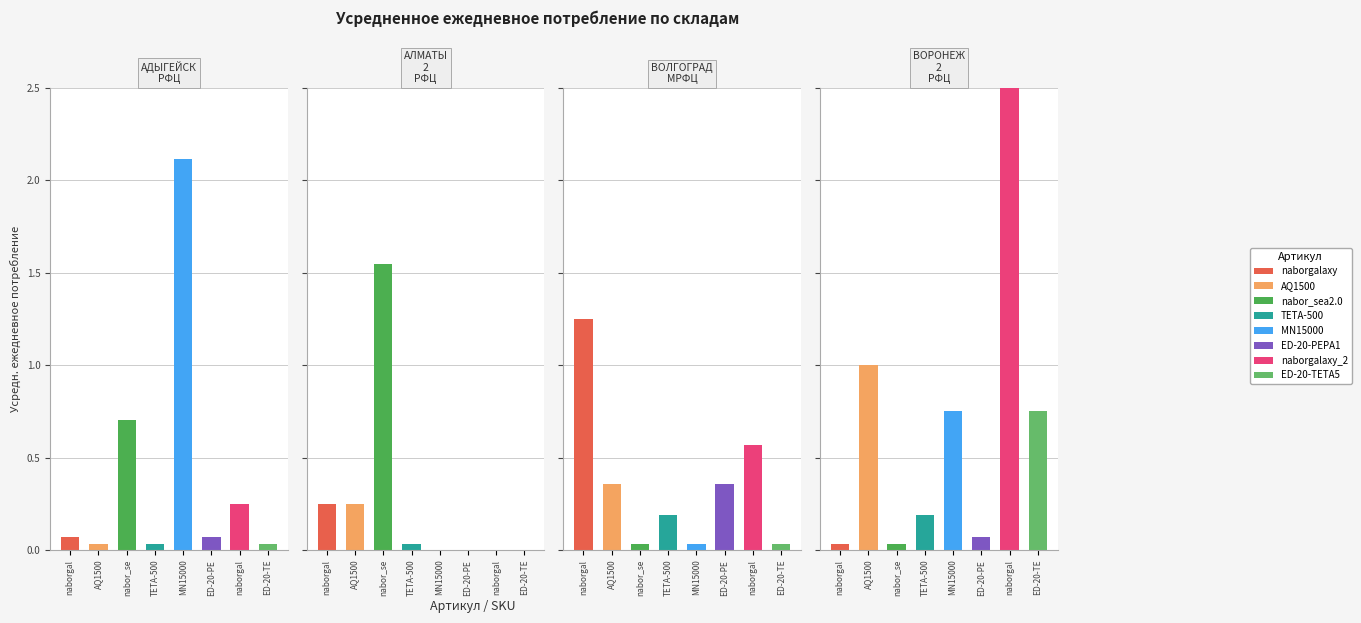

The value of ВОЛГОГРАД_МРФЦ at TETA-500 is 0.1. True or false?

False